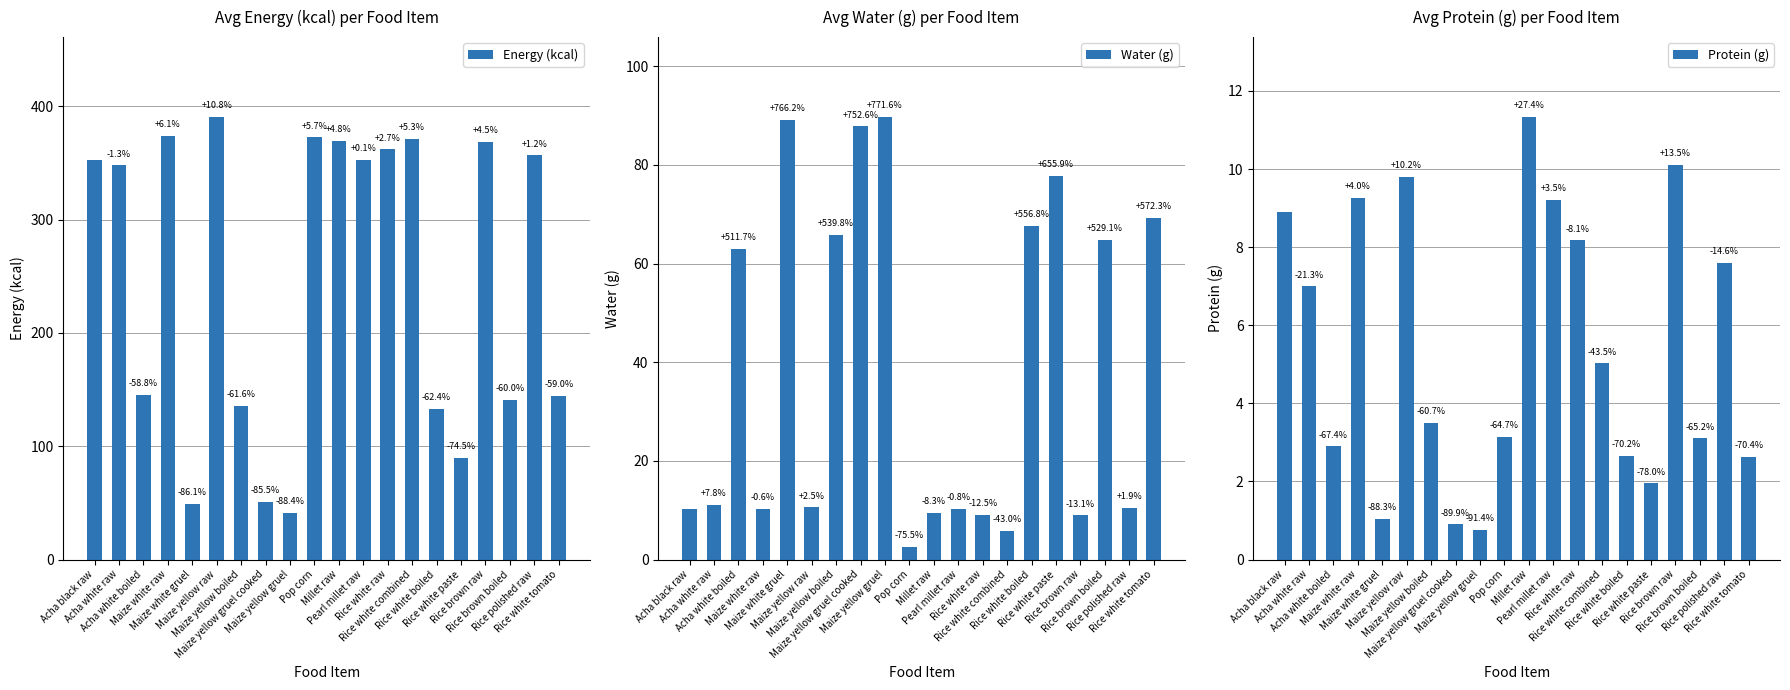

True or false: Protein (g) has a value of 4.3 at Pop corn.

False